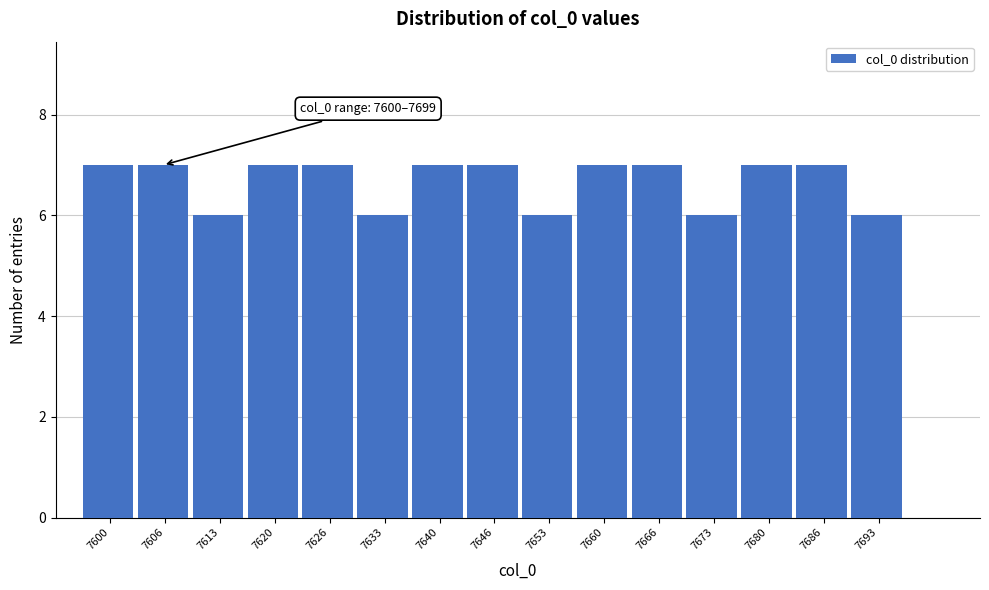

Reading right to left, transcribe all the data shown in this chart.

7693=6	7686=7	7680=7	7673=6	7666=7	7660=7	7653=6	7646=7	7640=7	7633=6	7626=7	7620=7	7613=6	7606=7	7600=7